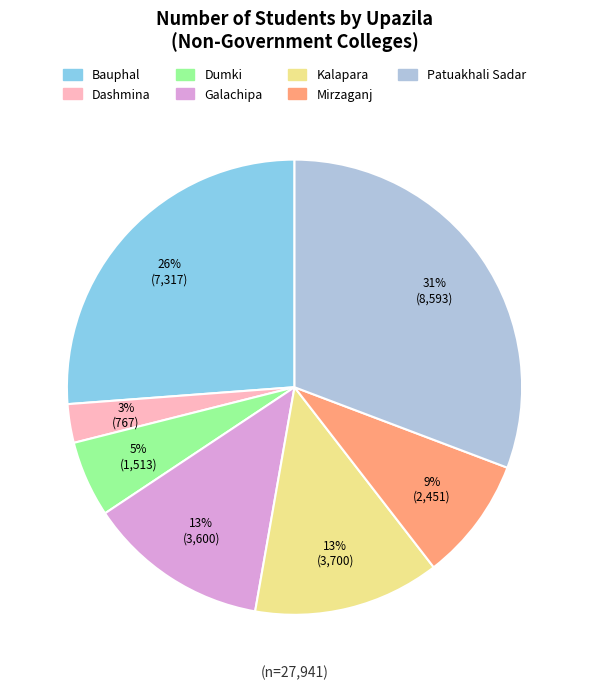

Is it true that Dumki is 18% of the pie?

False